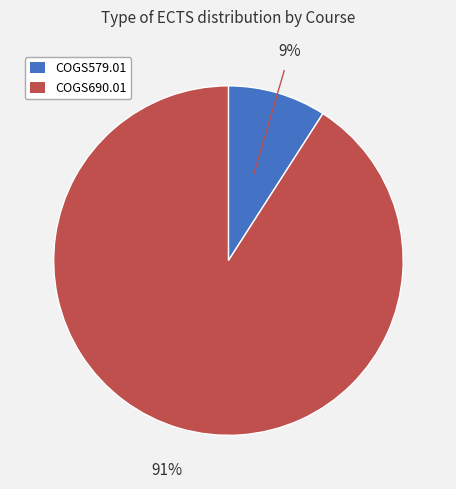

To the nearest percent, what portion does COGS579.01 represent?

9%